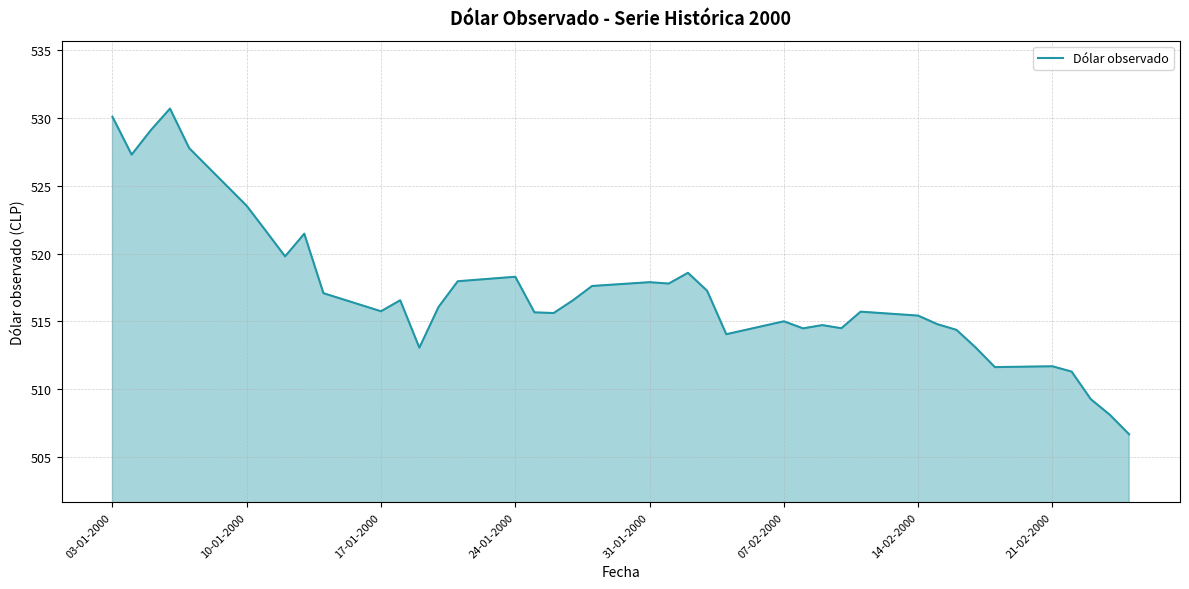

What is the minimum value shown in the chart?

506.7